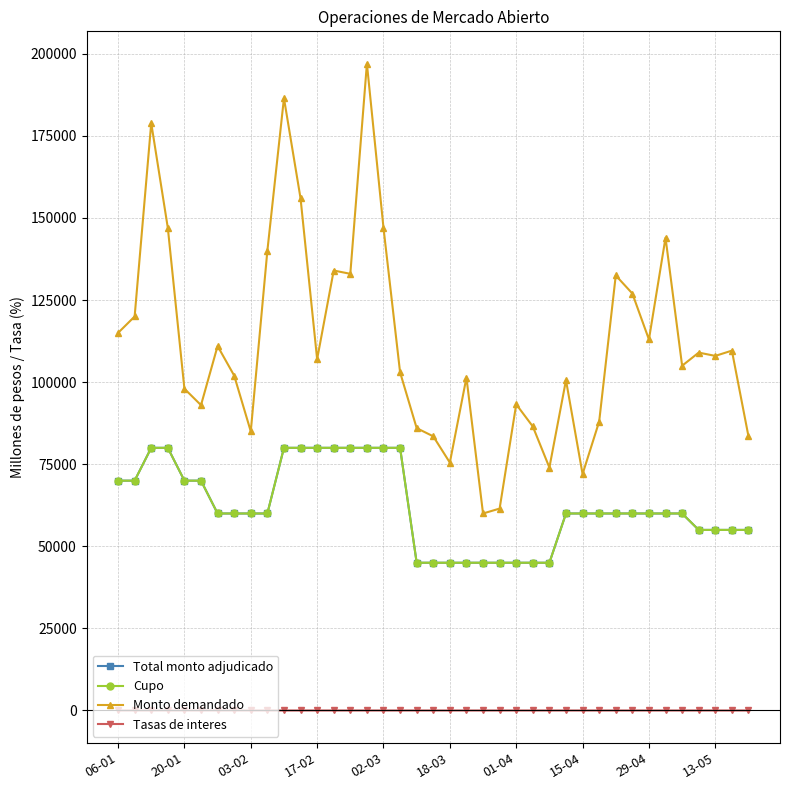

What is the difference between the maximum and minimum values in the Tasas de interes series?

1.0